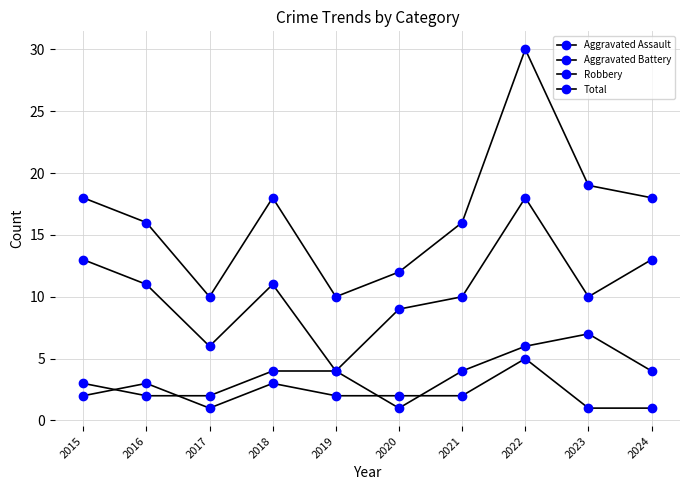

How many lines are shown in the chart?

4